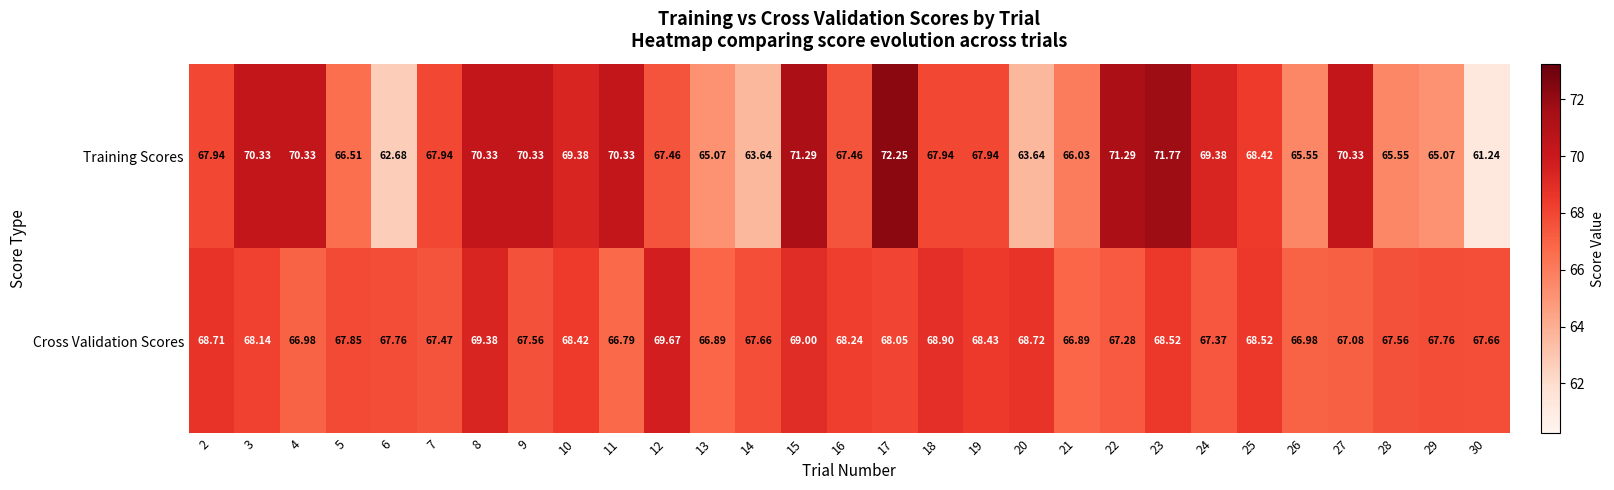

List the series in order of their peak value, lowest first.

Cross Validation Scores, Training Scores